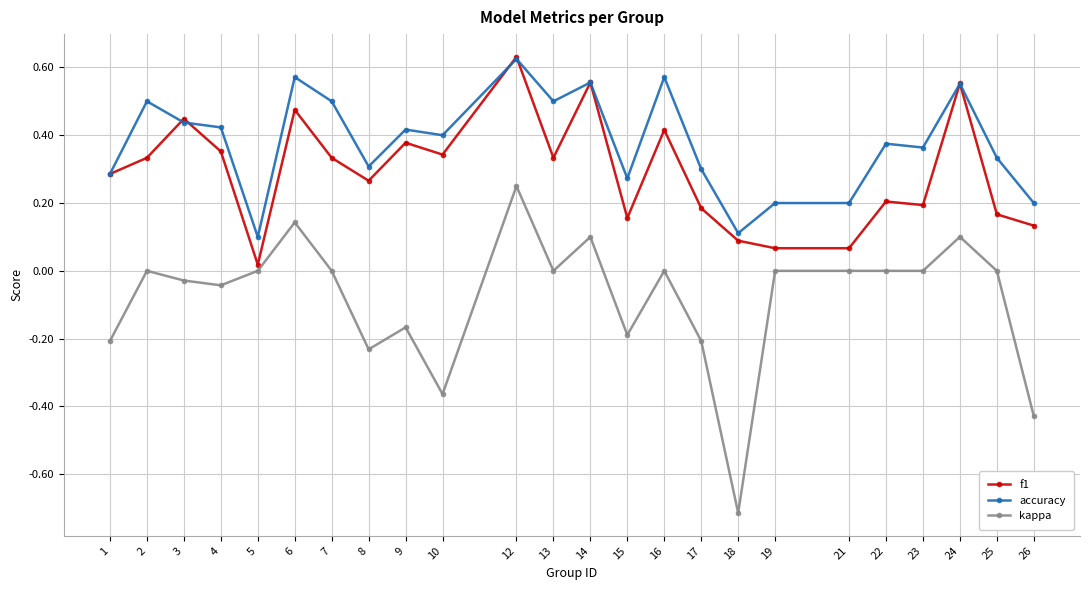

Is it true that f1 equals 0.1 at 21?

True